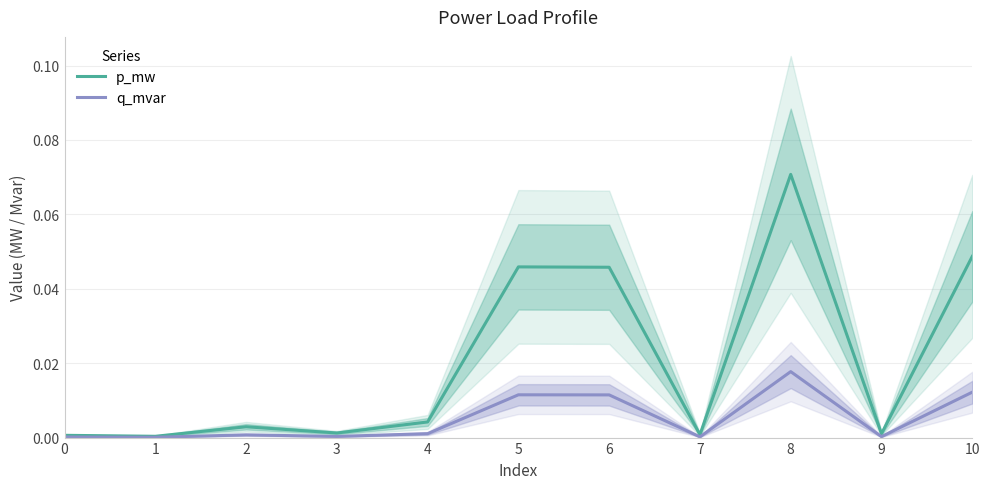

List the series in order of their overall mean, highest first.

p_mw, q_mvar